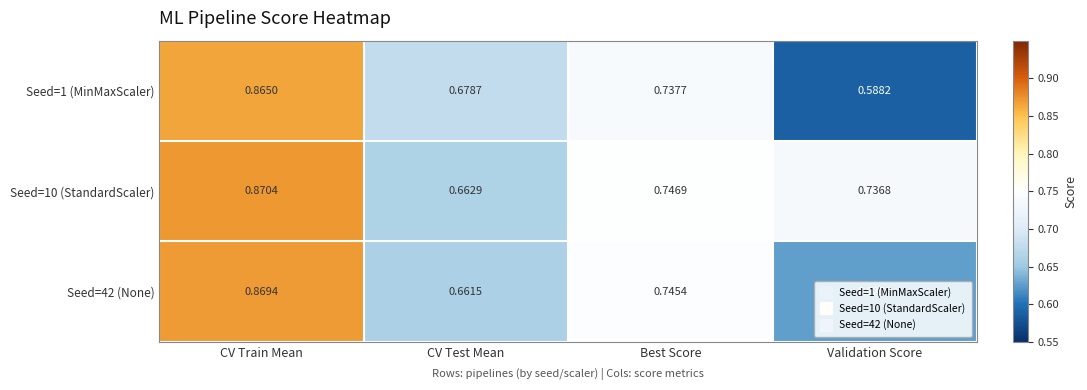

Which label corresponds to the largest value in the chart?

CV Train Mean